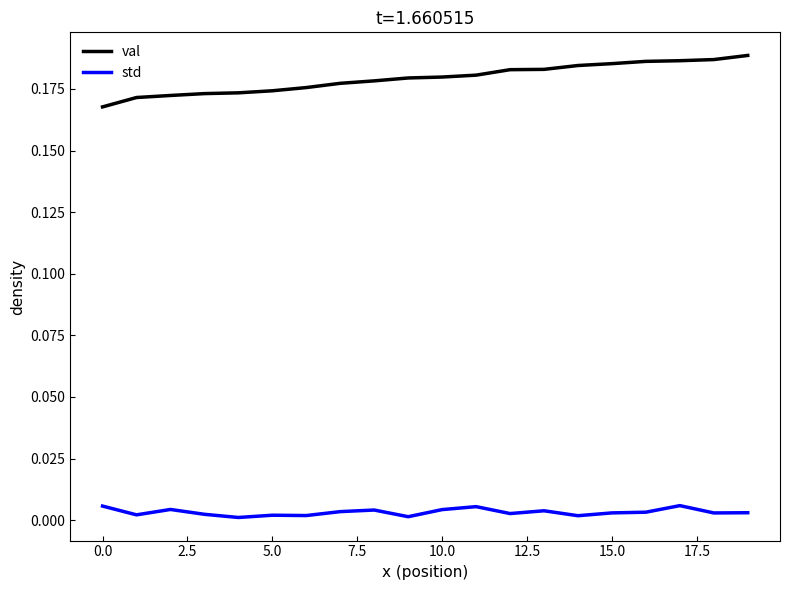

True or false: val and std intersect in this chart.

False